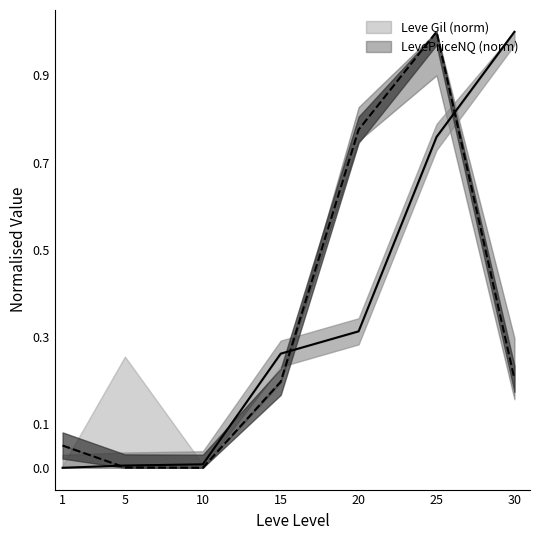

Reading right to left, what are all the values shown in this chart?

Leve Gil (norm): 1.0	0.8	0.3	0.3	0.0	0.0	0.0
LevePriceNQ (norm): 0.2	1.0	0.8	0.2	0.0	0.0	0.1